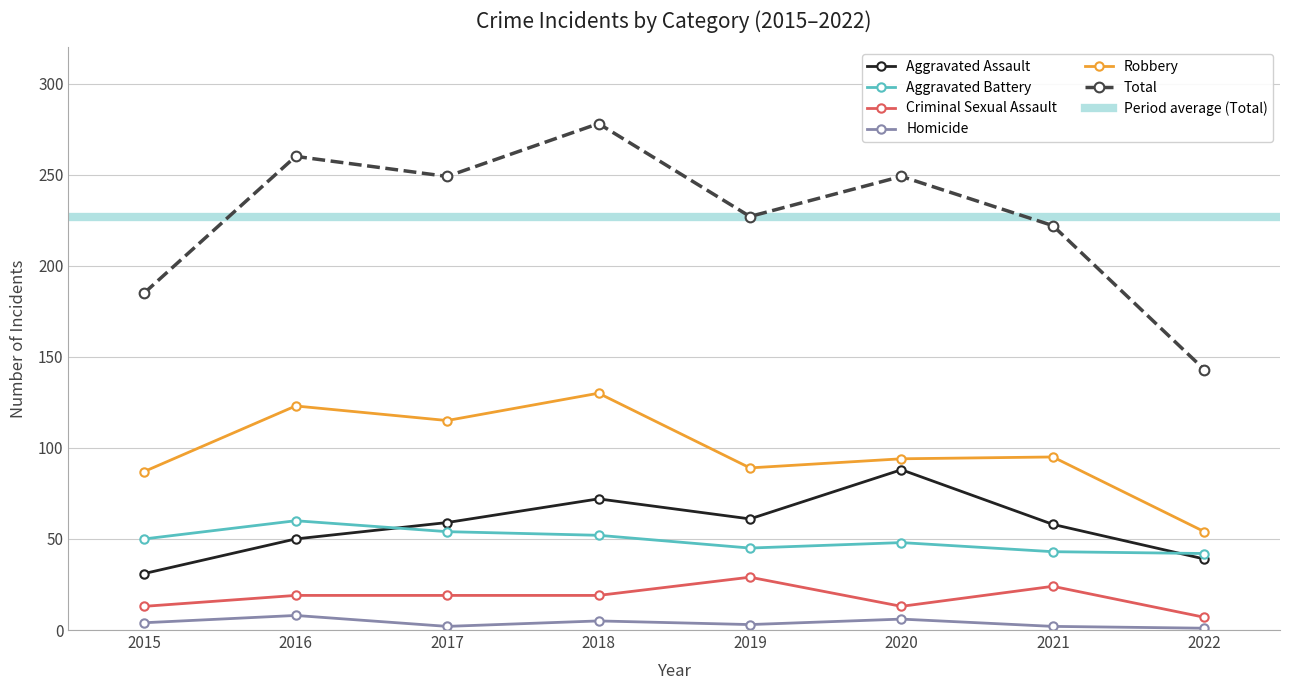

What is the approximate value of Aggravated Assault at 2020?

88